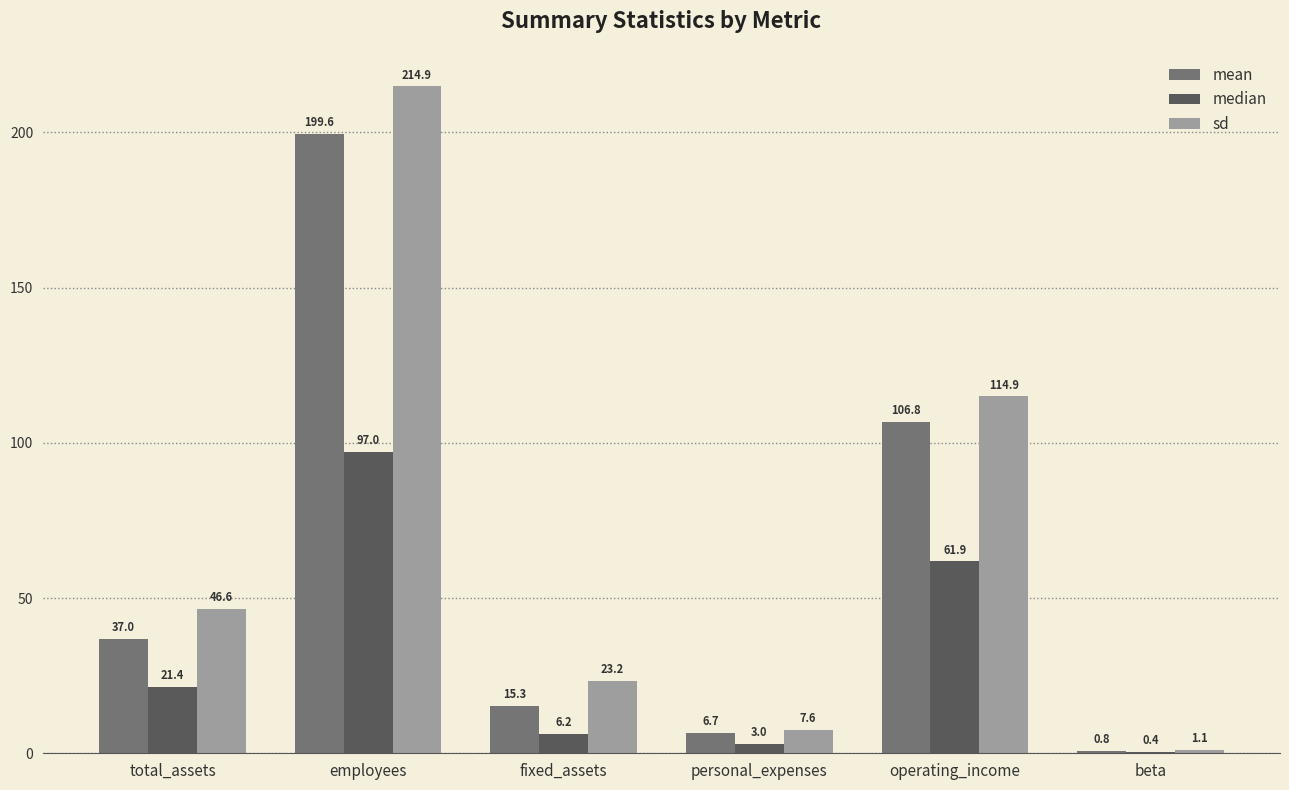

Which series has the largest total across all categories?

sd